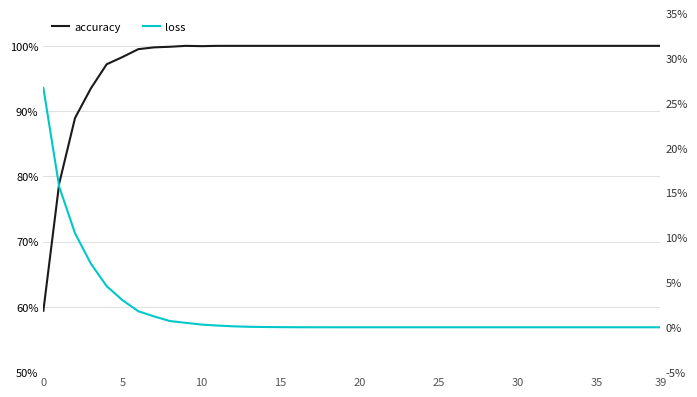

True or false: loss and accuracy intersect in this chart.

False